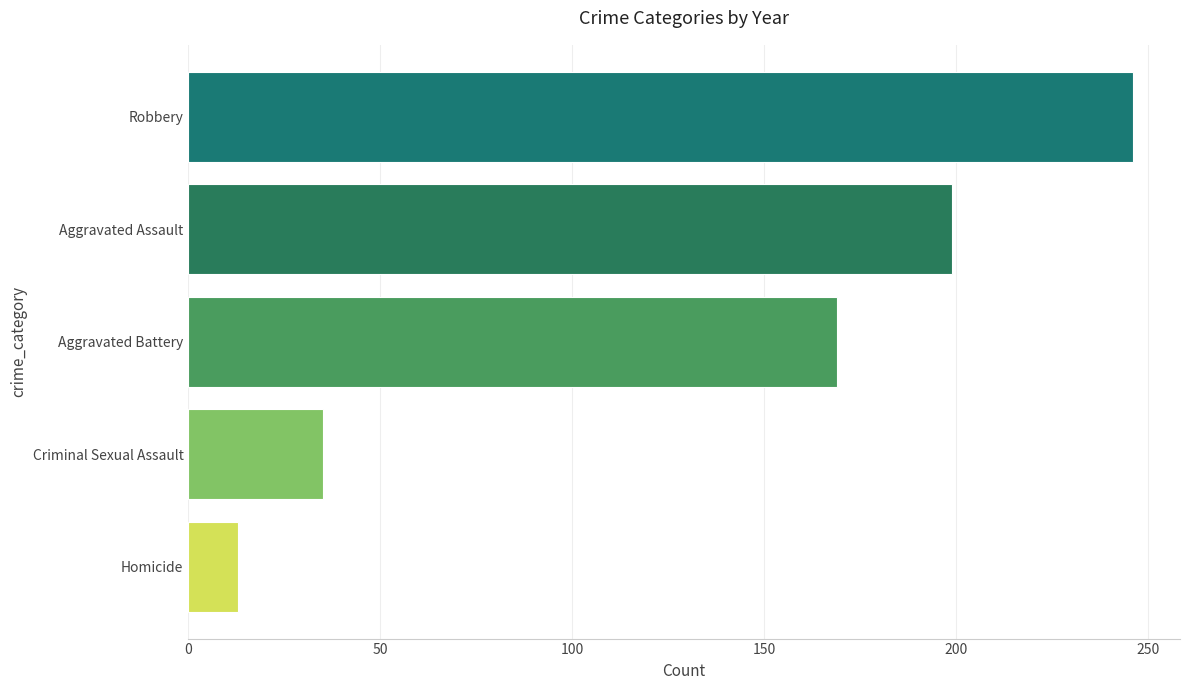

Approximately how many times larger is the value at Robbery compared to Aggravated Assault?

1.2